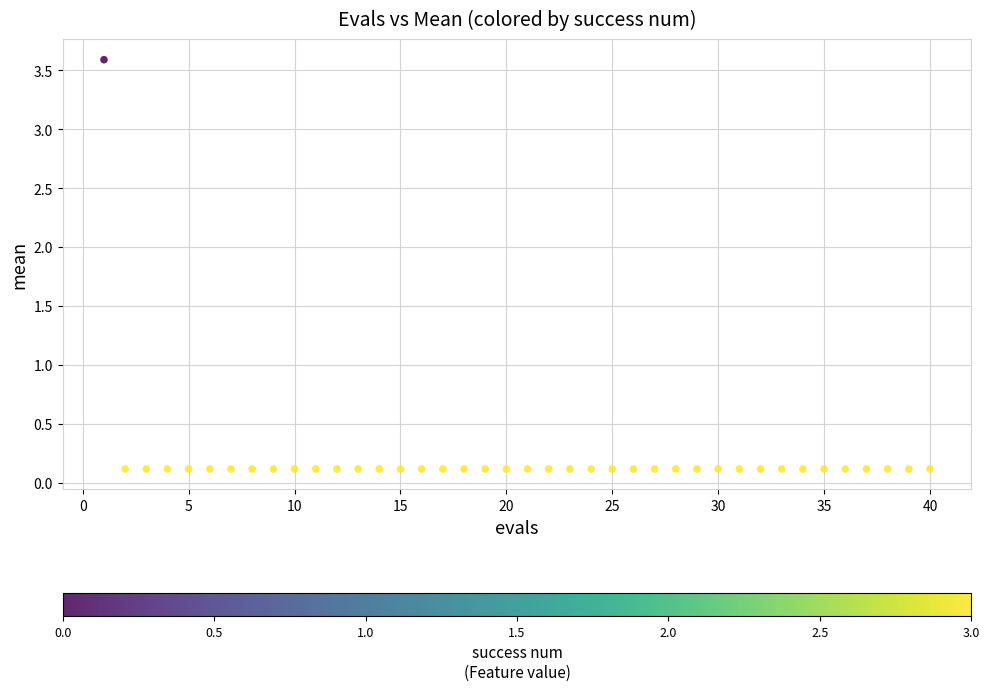

What is the range of Y values (max minus min)?

3.5